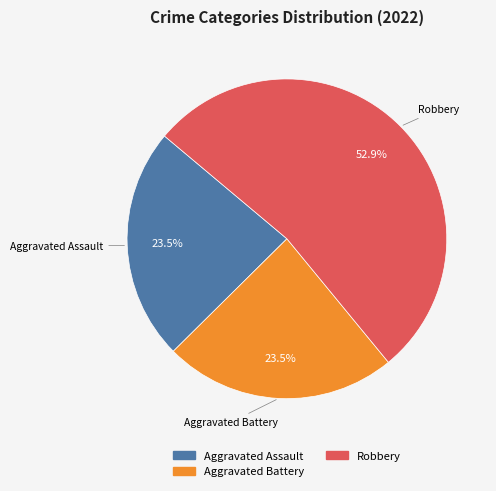

To the nearest percent, what portion does Robbery represent?

53%